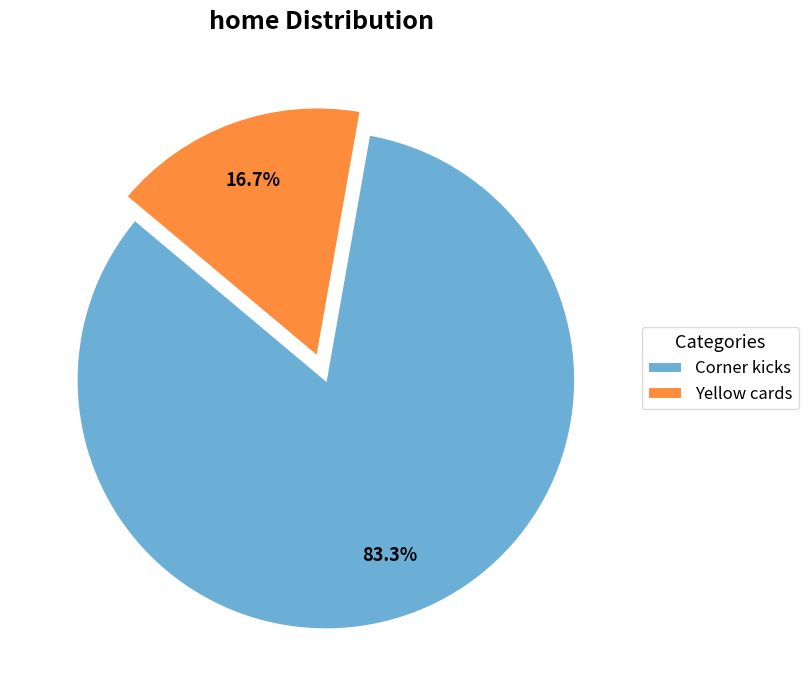

To the nearest percent, what portion does Yellow cards represent?

17%